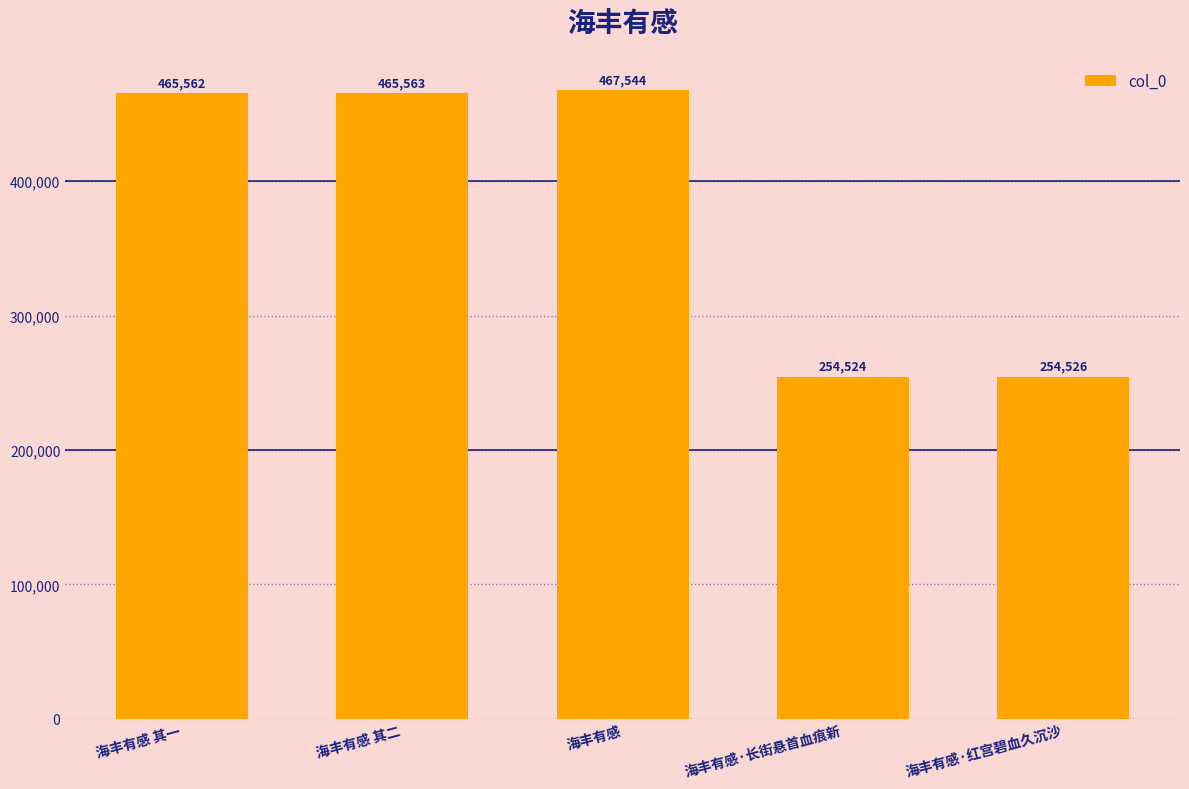

What is the average value?

381544